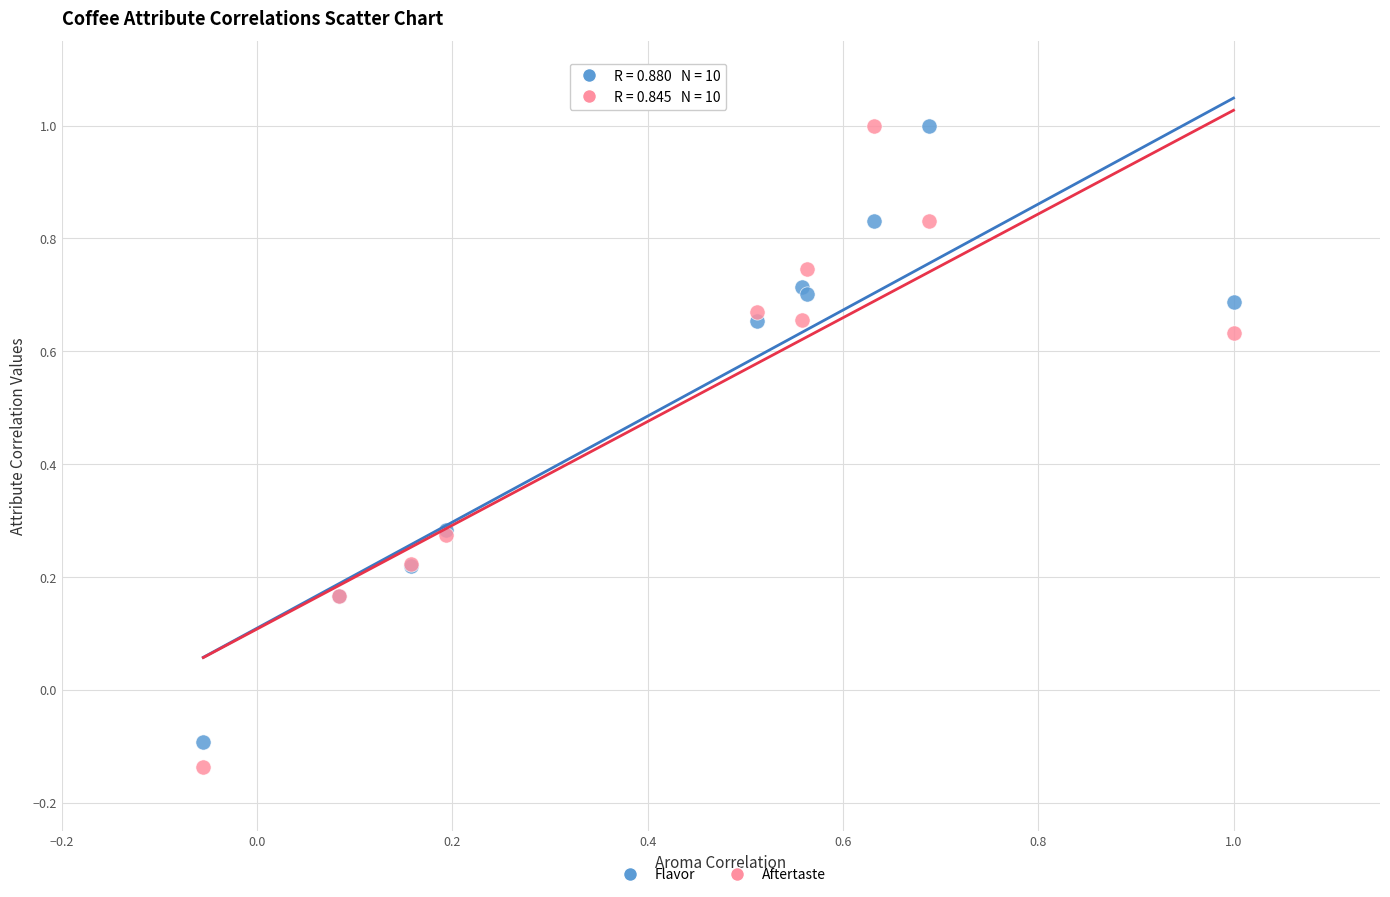

What is the X range (max minus min) for the scatter plot?

1.1